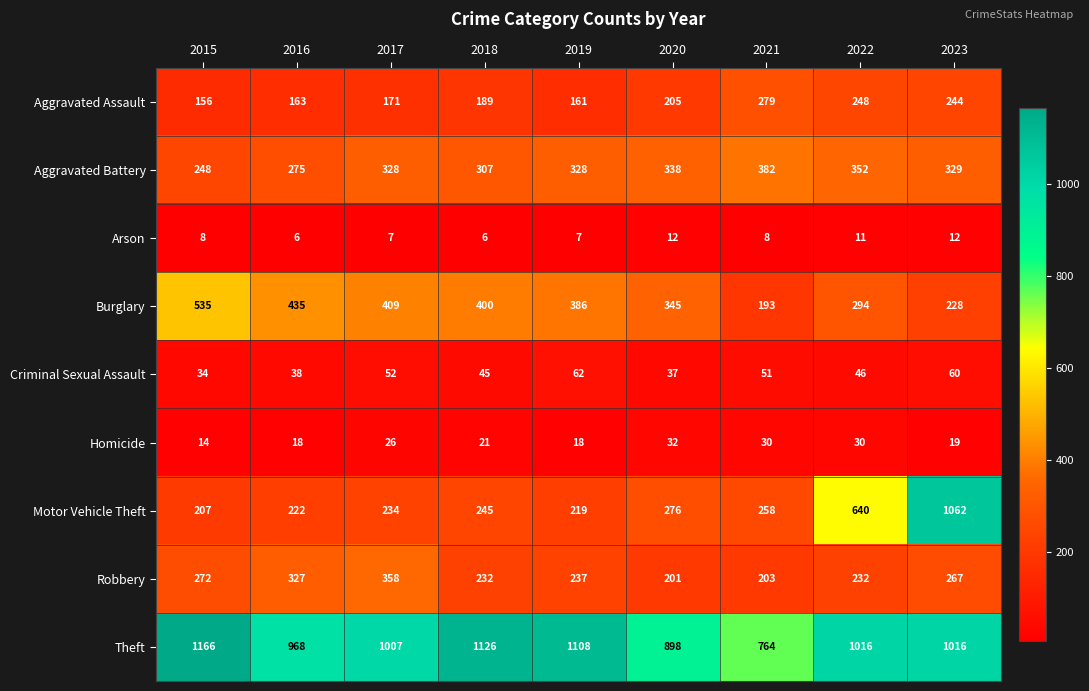

List the series in order of their peak value, highest first.

Theft, Motor Vehicle Theft, Burglary, Aggravated Battery, Robbery, Aggravated Assault, Criminal Sexual Assault, Homicide, Arson